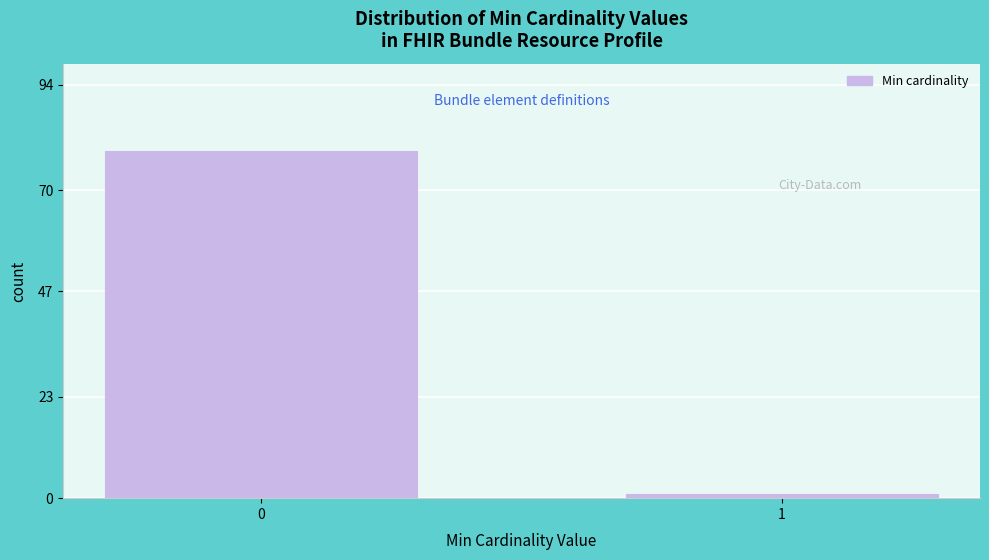

Reading left to right, extract all data points from this chart.

79	1